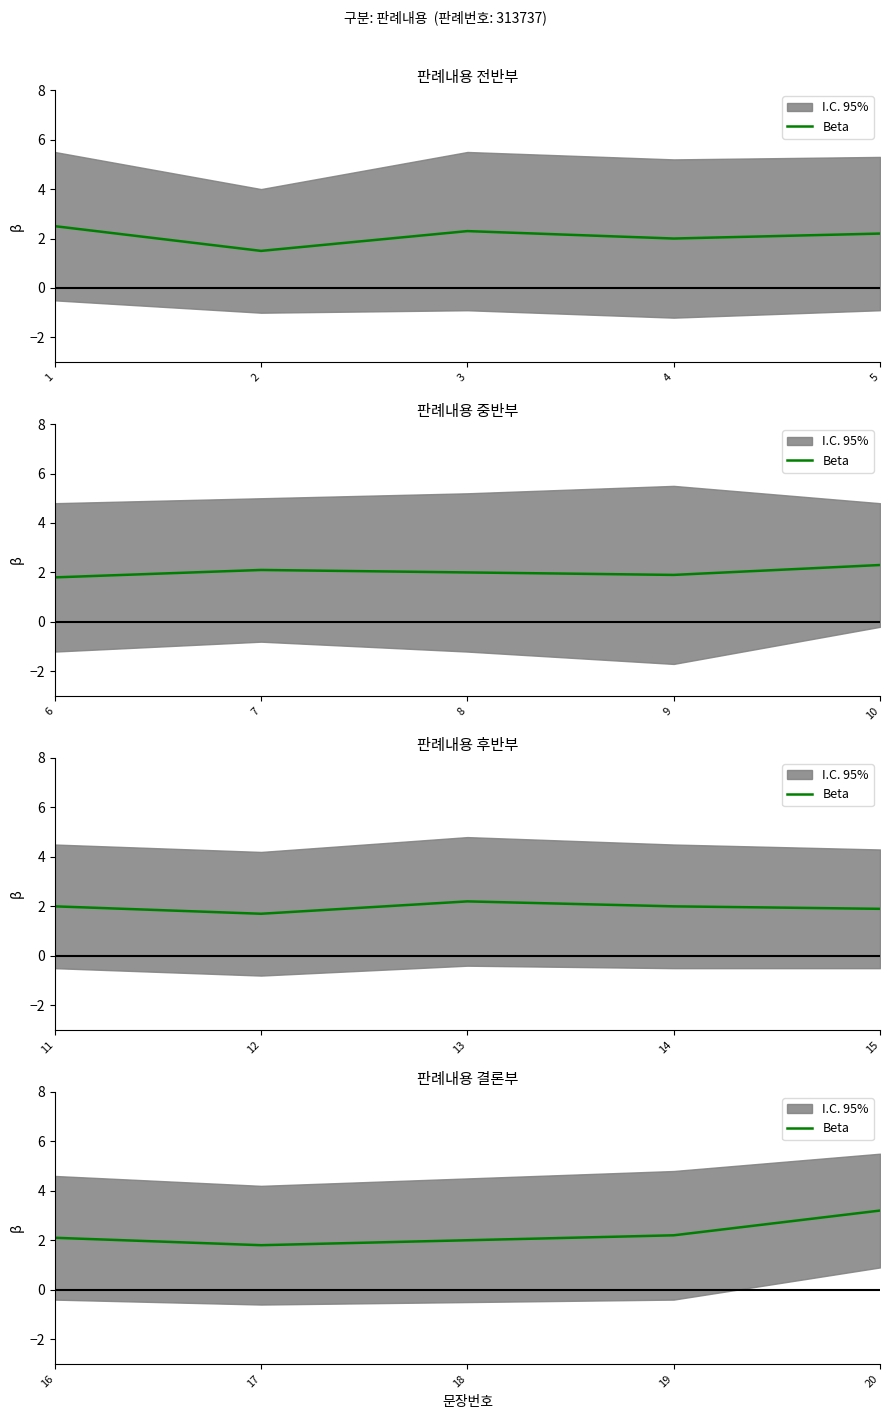

What is the value of the 4th point from the left?

2.2